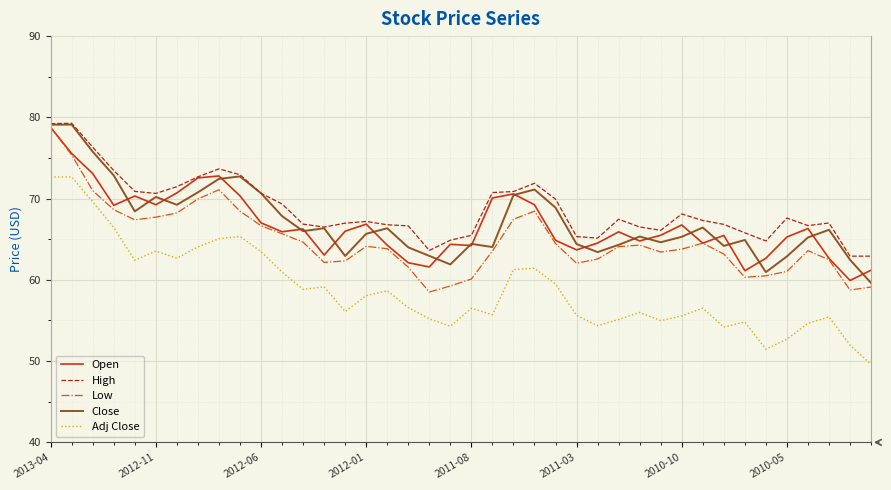

How many lines are shown in the chart?

5